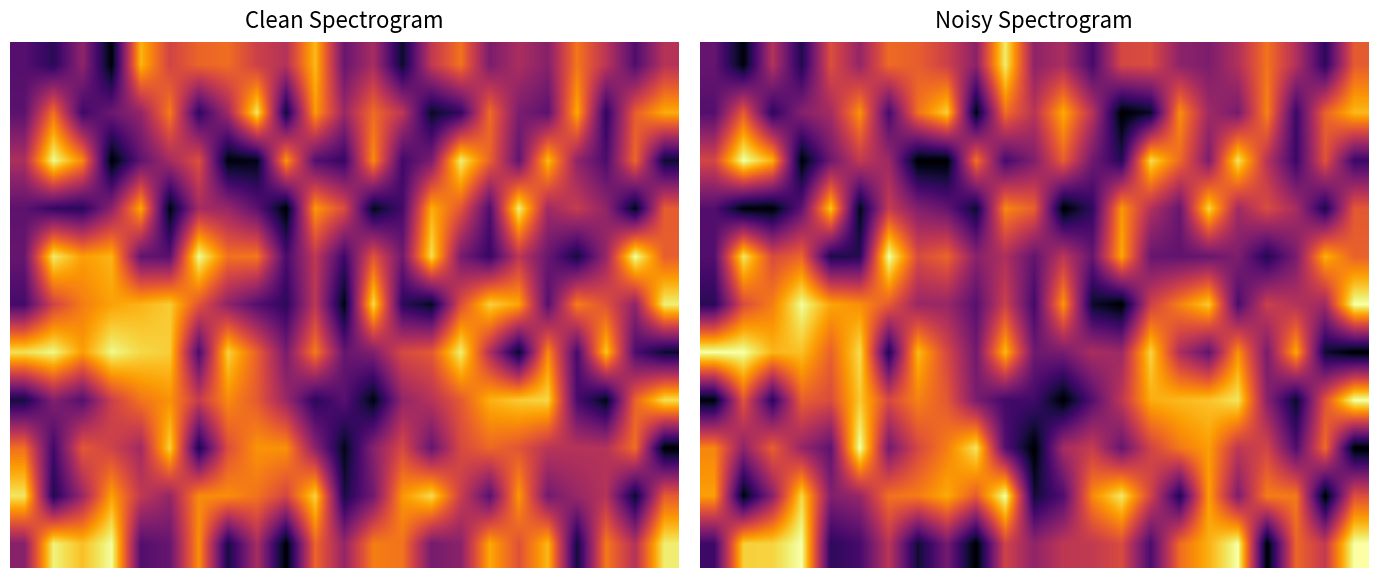

What is the greatest value displayed?

999.0